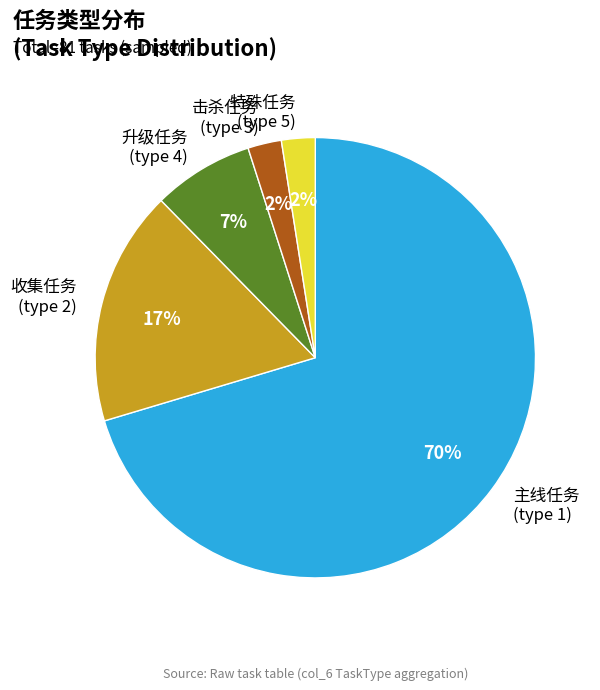

Is it true that 收集任务 (type 2) is 17% of the pie?

True